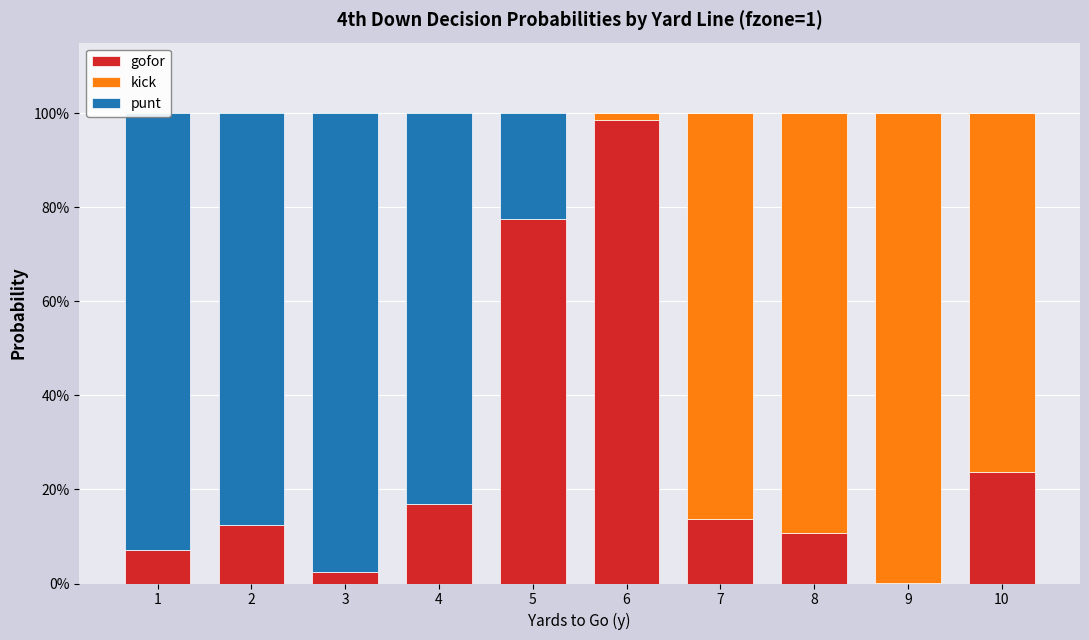

List the labels in order of punt value, largest first.

3, 1, 2, 4, 5, 6, 7, 8, 9, 10